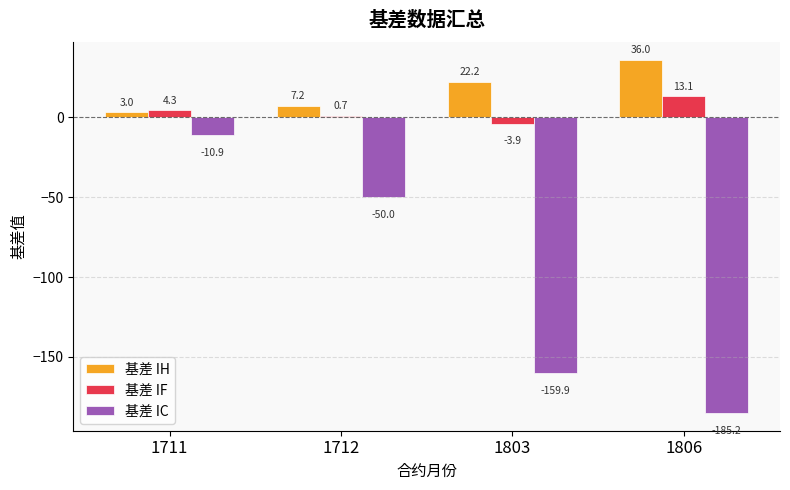

How many groups of bars are there?

4